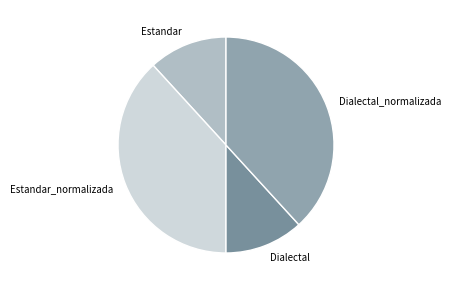

What is the ratio of the value at Estandar to the value at Estandar_normalizada?

0.3